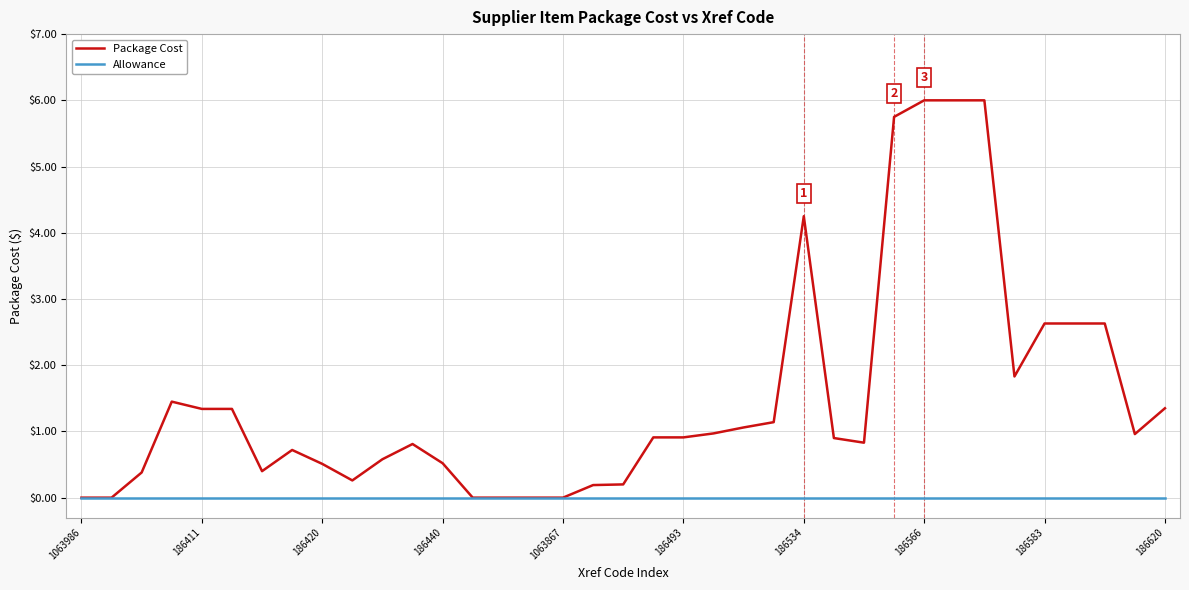

What are all the series names shown in the legend?

Package Cost, Allowance